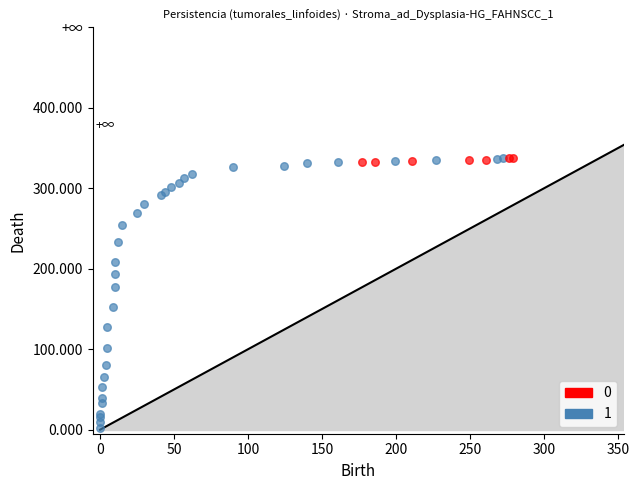

What are all the series names shown in the legend?

0, 1